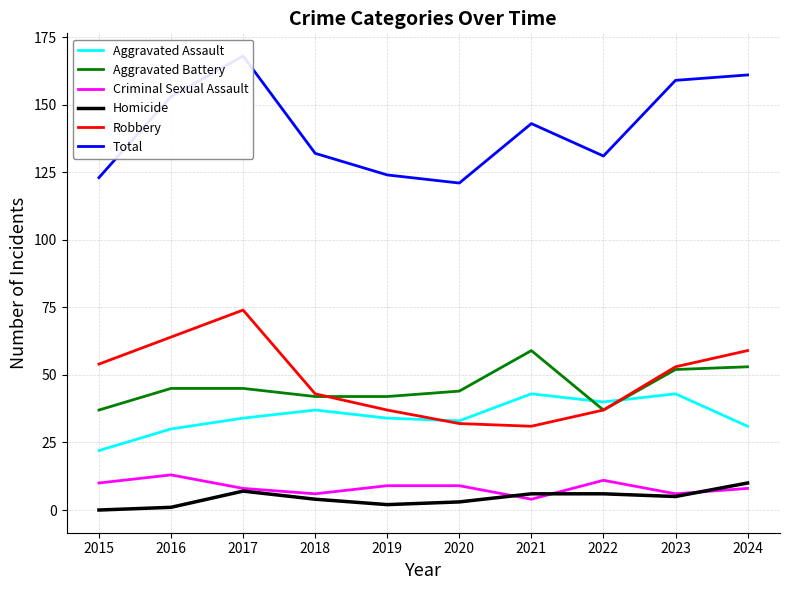

The Total series shows 124 at 2019. True or false?

True